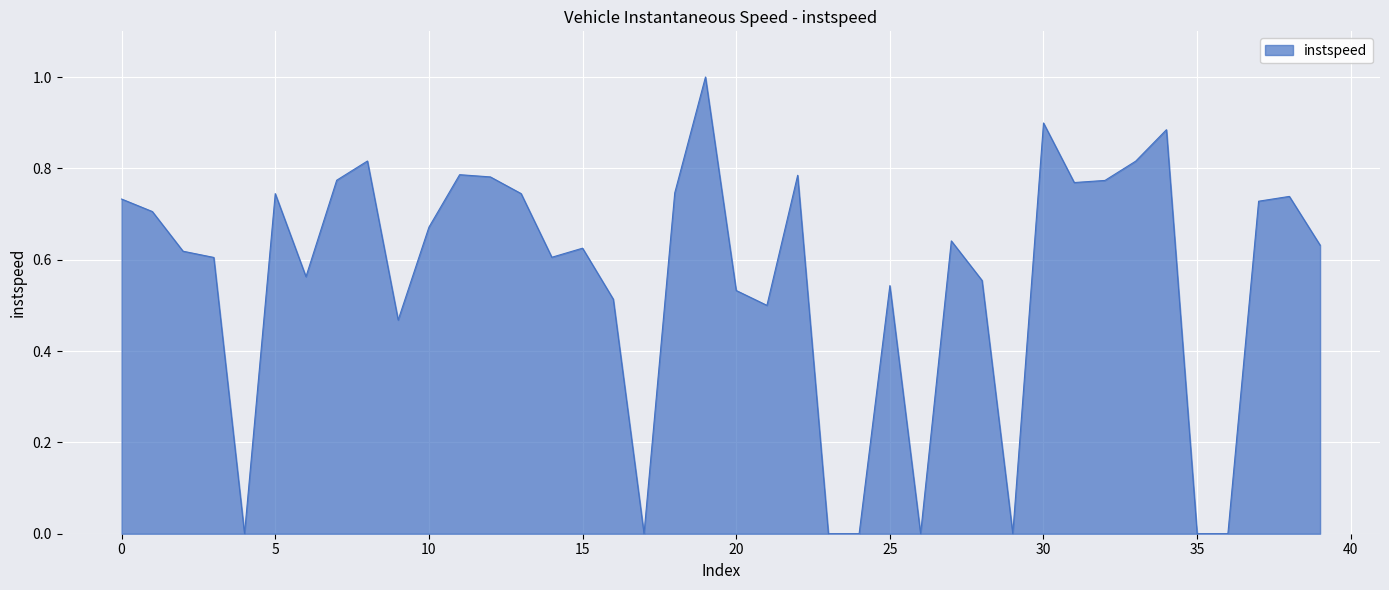

What is the difference between the maximum and minimum values?

1.0